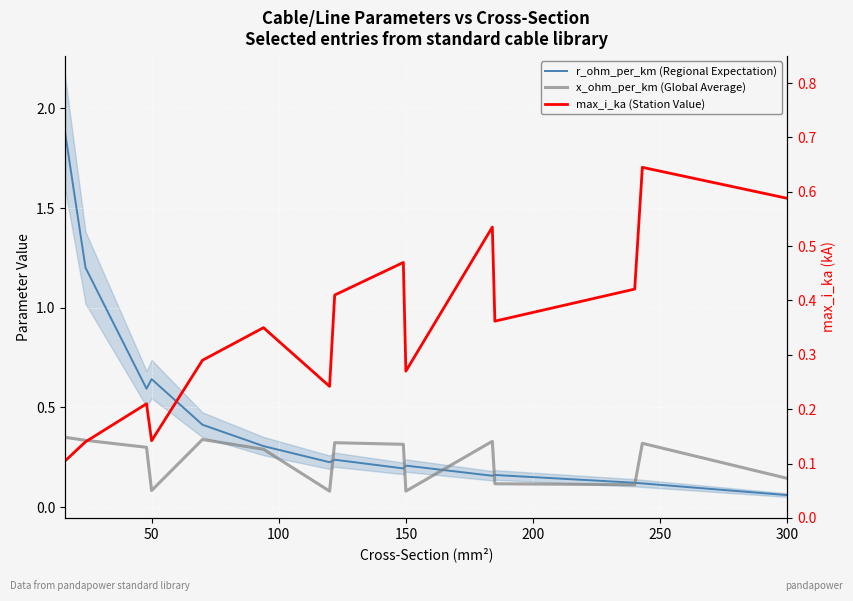

How many x_ohm_per_km (Global Average) values are between 0 and 1?

15